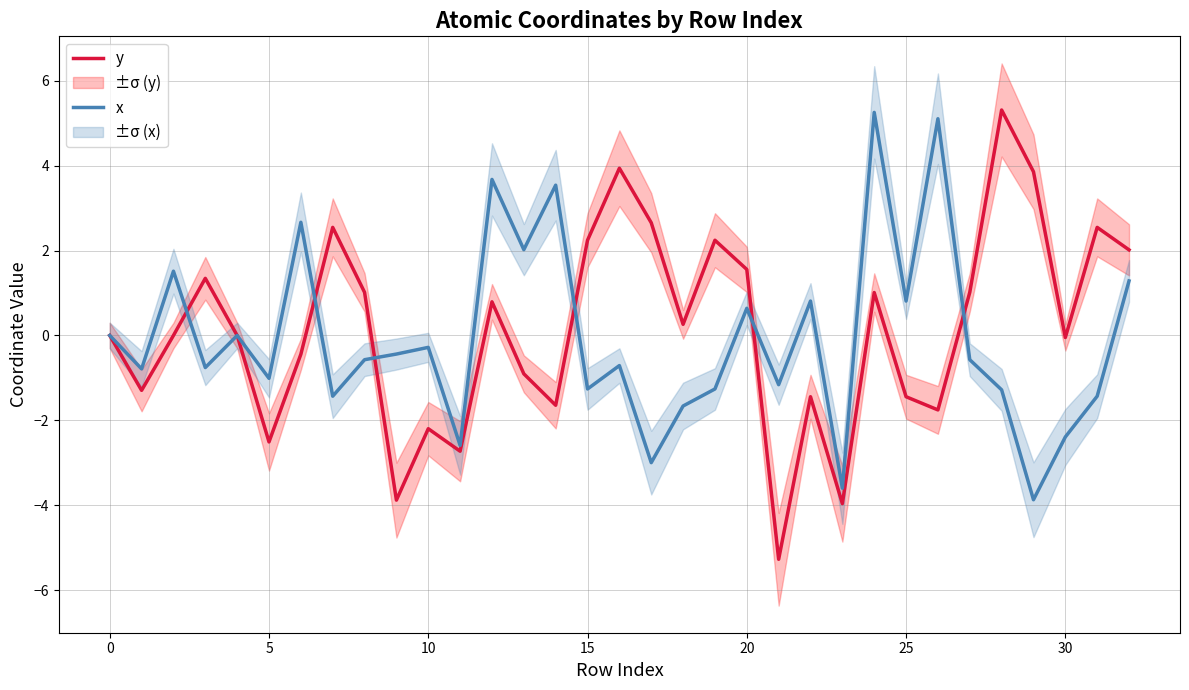

Does the chart display data point markers on the line(s)?

No